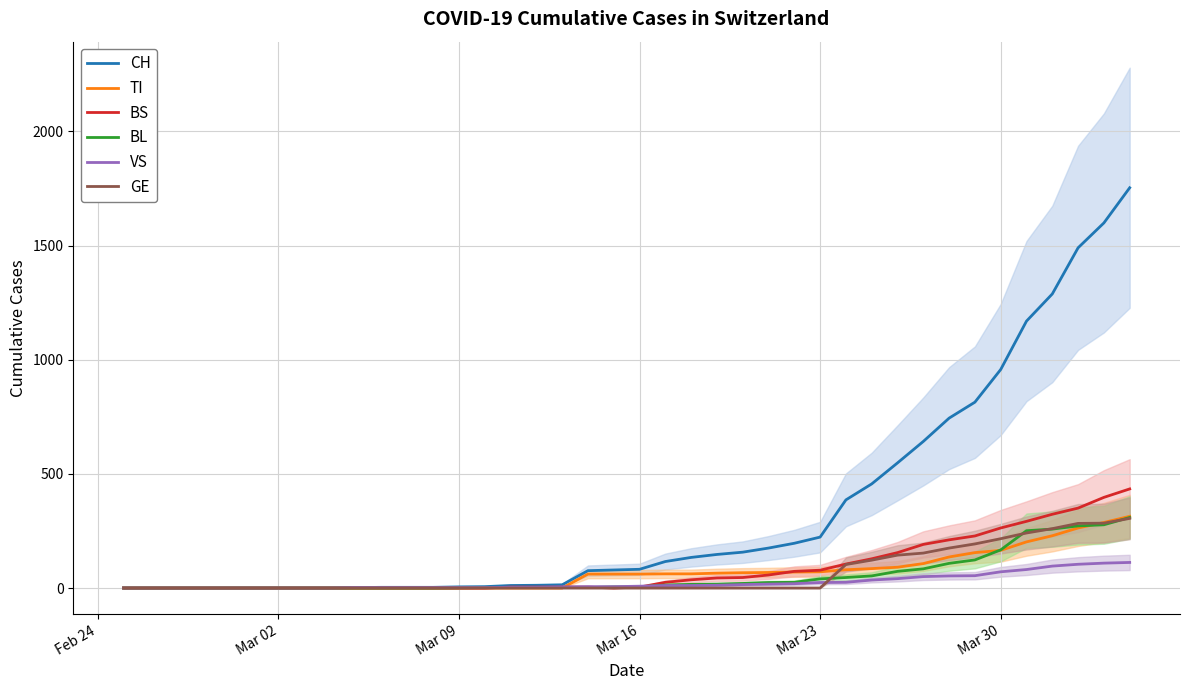

What is the maximum value for BS?

434